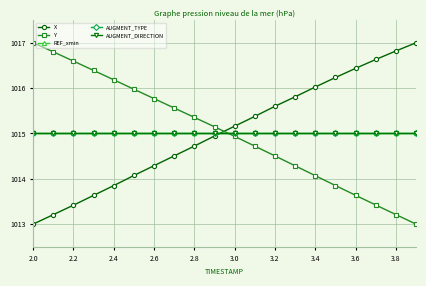

True or false: Y and AUGMENT_DIRECTION cross at least once.

True